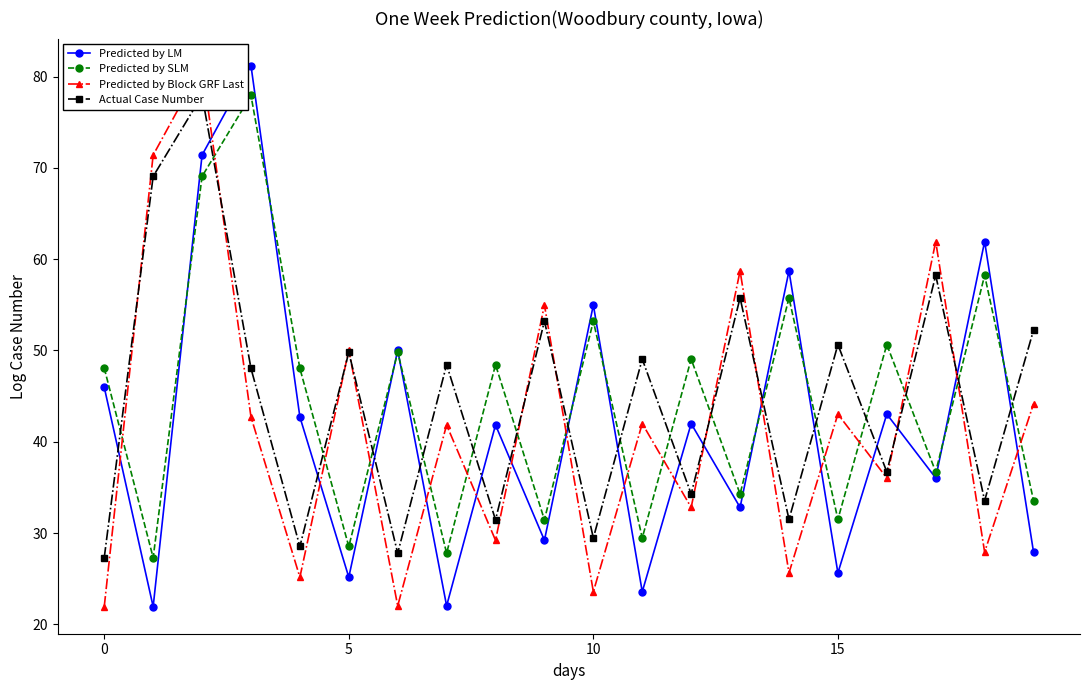

How many categories are shown in the chart?

20